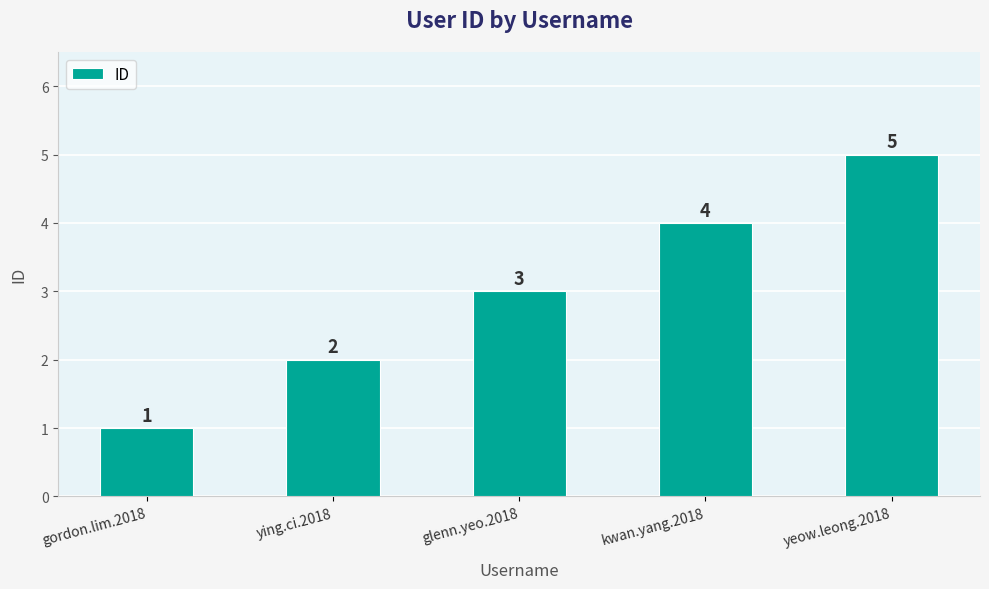

Between glenn.yeo.2018 and gordon.lim.2018, which is larger?

glenn.yeo.2018